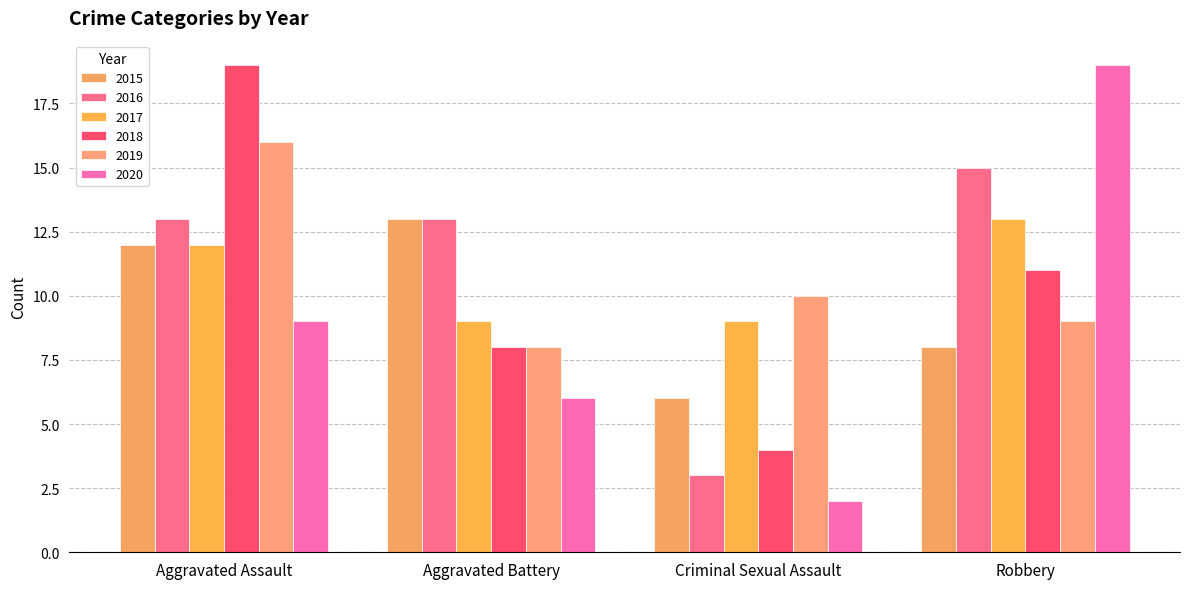

Reading left to right, transcribe all the data shown in this chart.

2015: Aggravated Assault=12	Aggravated Battery=13	Criminal Sexual Assault=6	Robbery=8
2016: Aggravated Assault=13	Aggravated Battery=13	Criminal Sexual Assault=3	Robbery=15
2017: Aggravated Assault=12	Aggravated Battery=9	Criminal Sexual Assault=9	Robbery=13
2018: Aggravated Assault=19	Aggravated Battery=8	Criminal Sexual Assault=4	Robbery=11
2019: Aggravated Assault=16	Aggravated Battery=8	Criminal Sexual Assault=10	Robbery=9
2020: Aggravated Assault=9	Aggravated Battery=6	Criminal Sexual Assault=2	Robbery=19